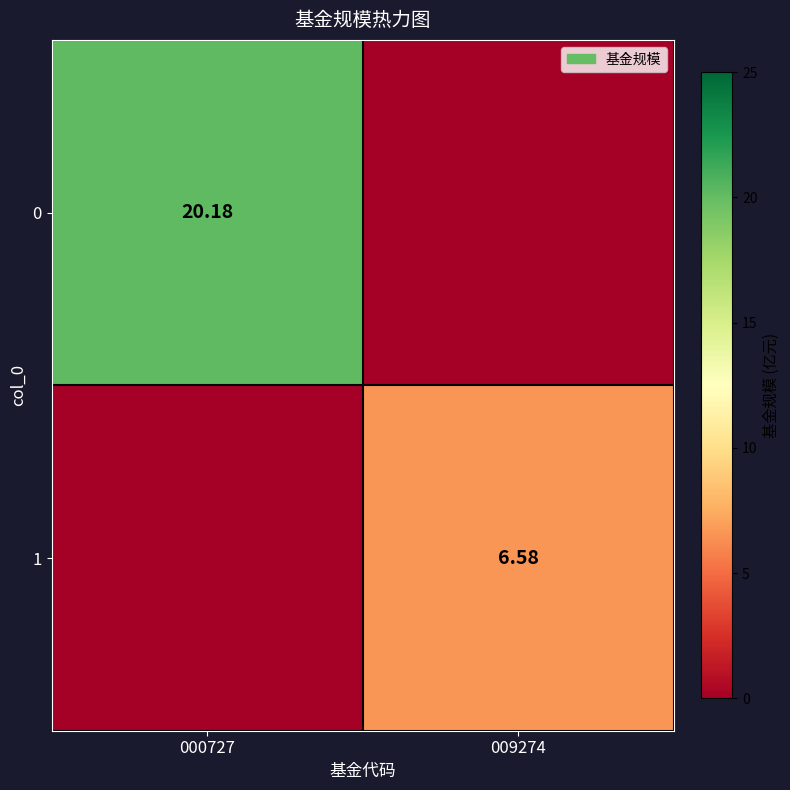

Which has a higher value, 000727 or 009274?

000727